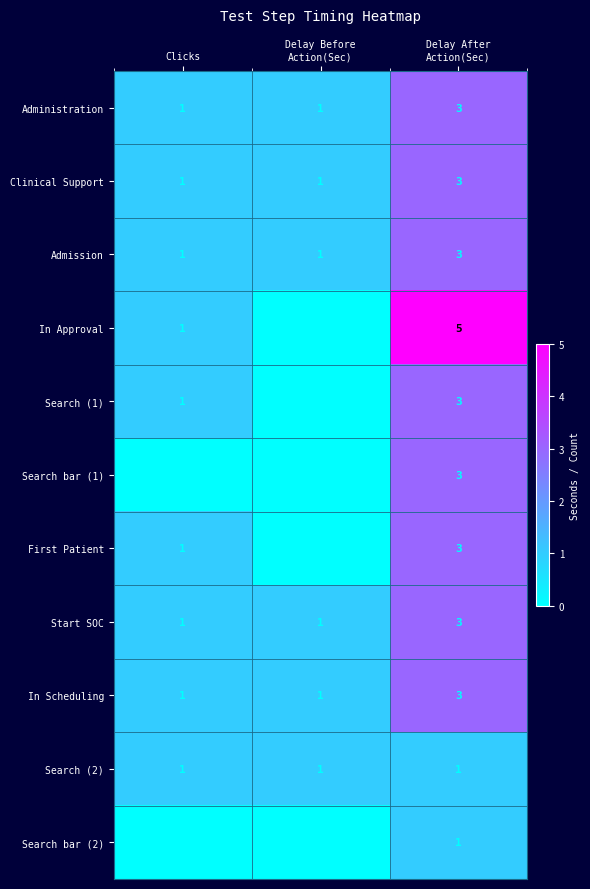

The value of Search (1) at Delay Before Action(Sec) is 0. True or false?

True